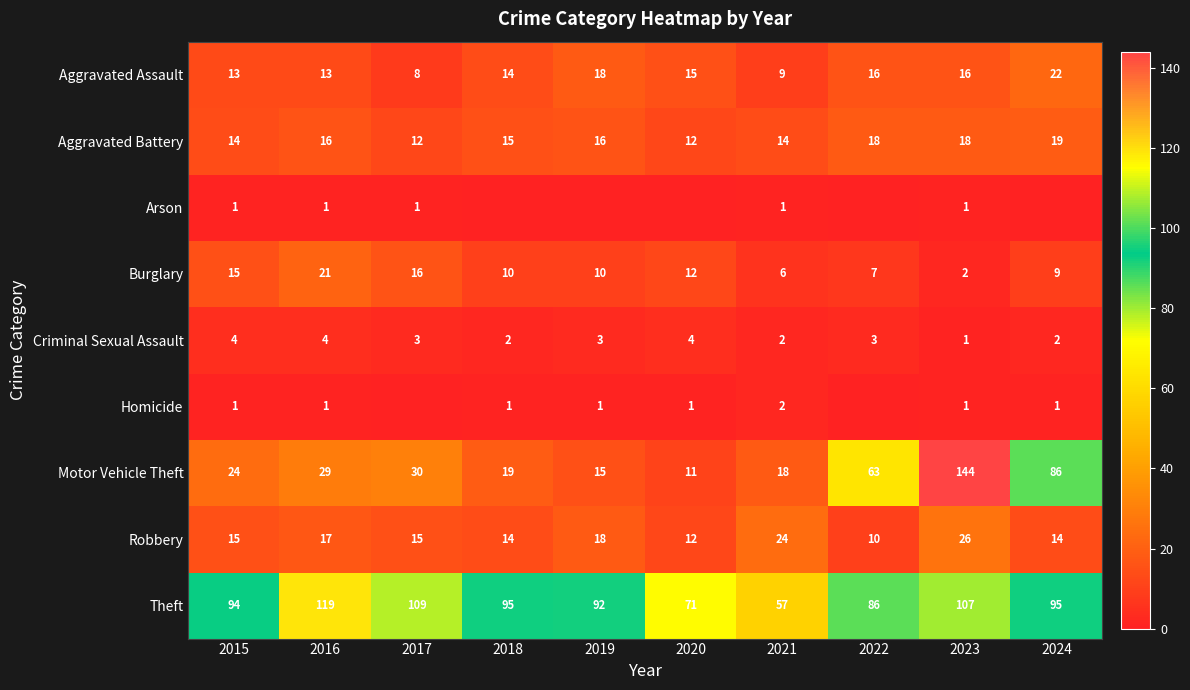

Is it true that Motor Vehicle Theft equals 12 at 2021?

False